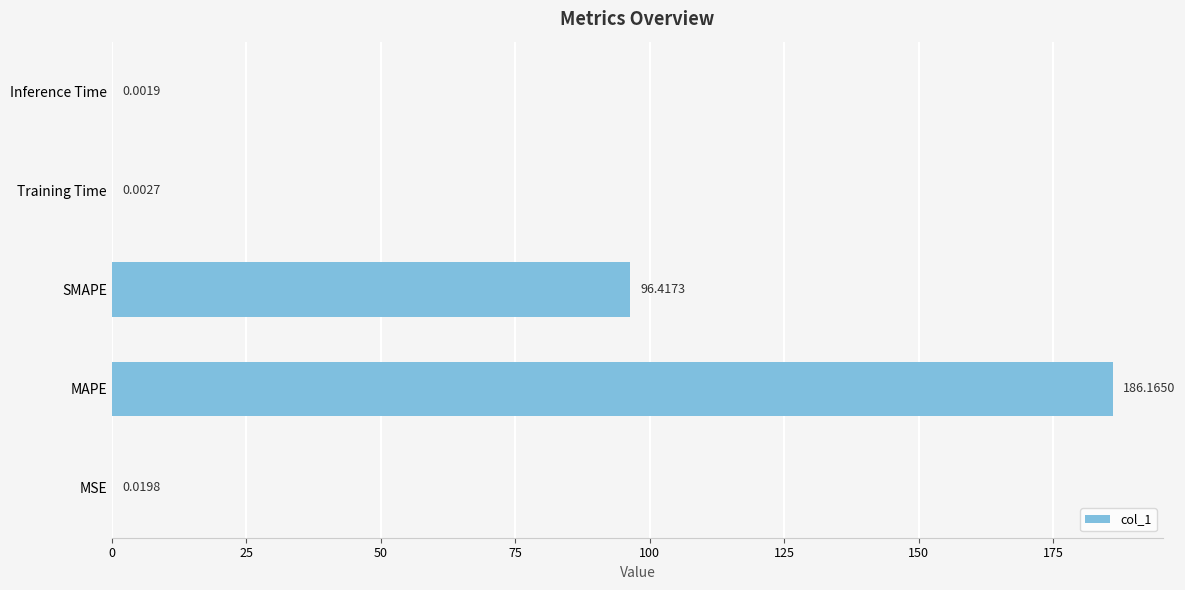

What is the sum of all values?

282.6